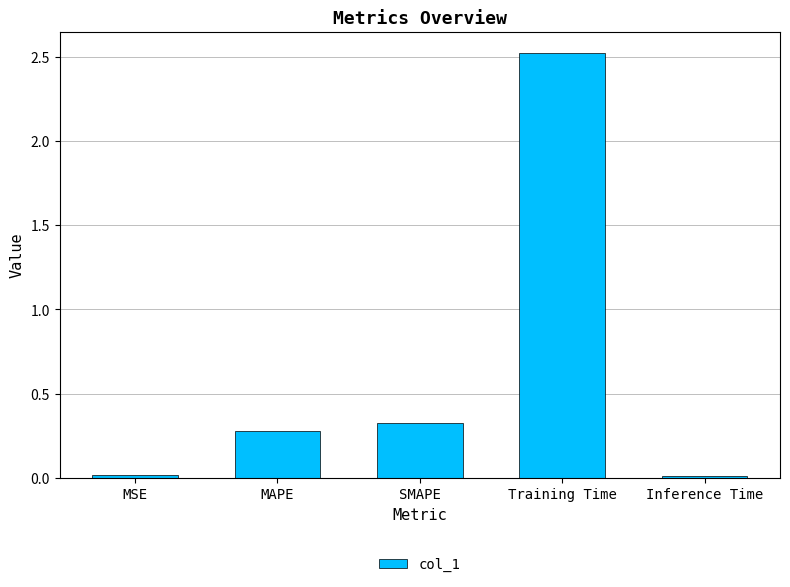

The value at Inference Time is 0.0. True or false?

True